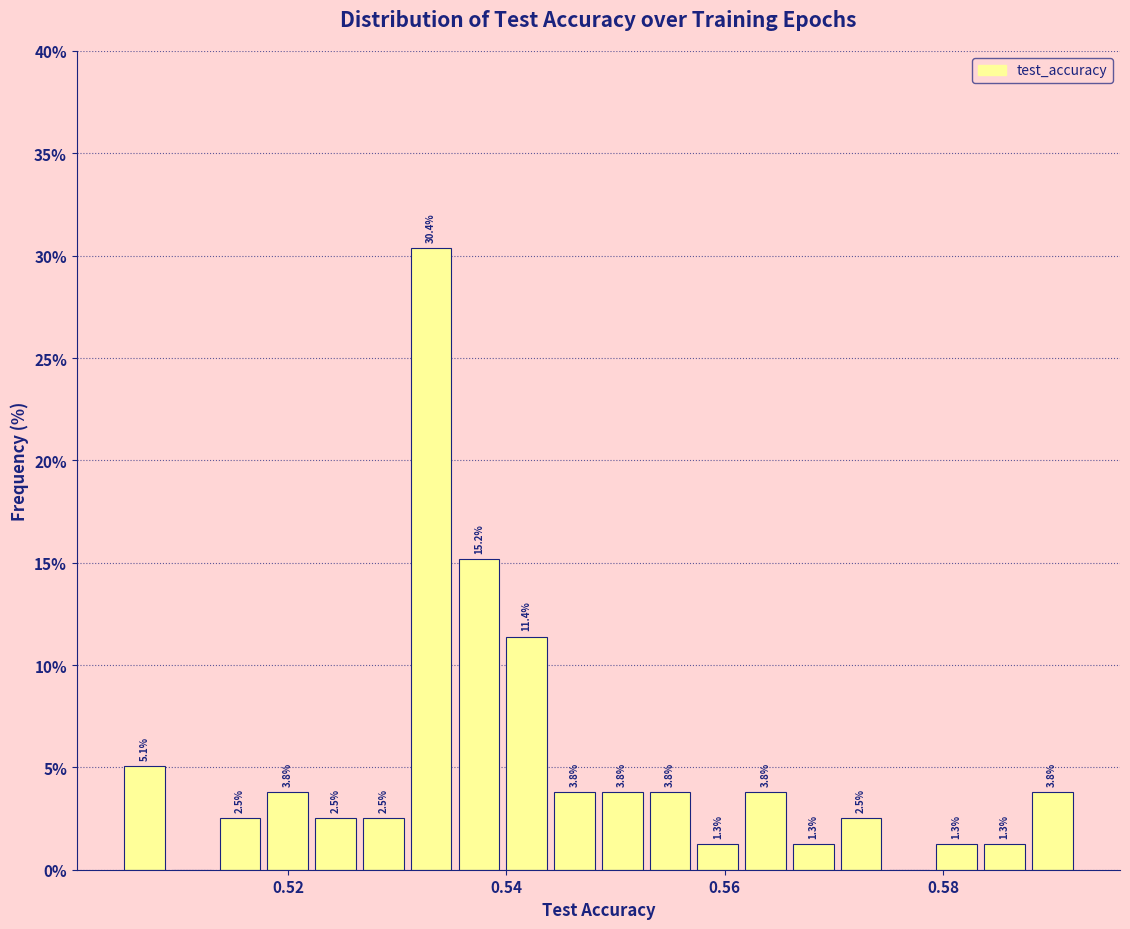

Around what value on the x-axis is the tallest bar? Give the approximate position of its centre, as read against the axis.

0.534